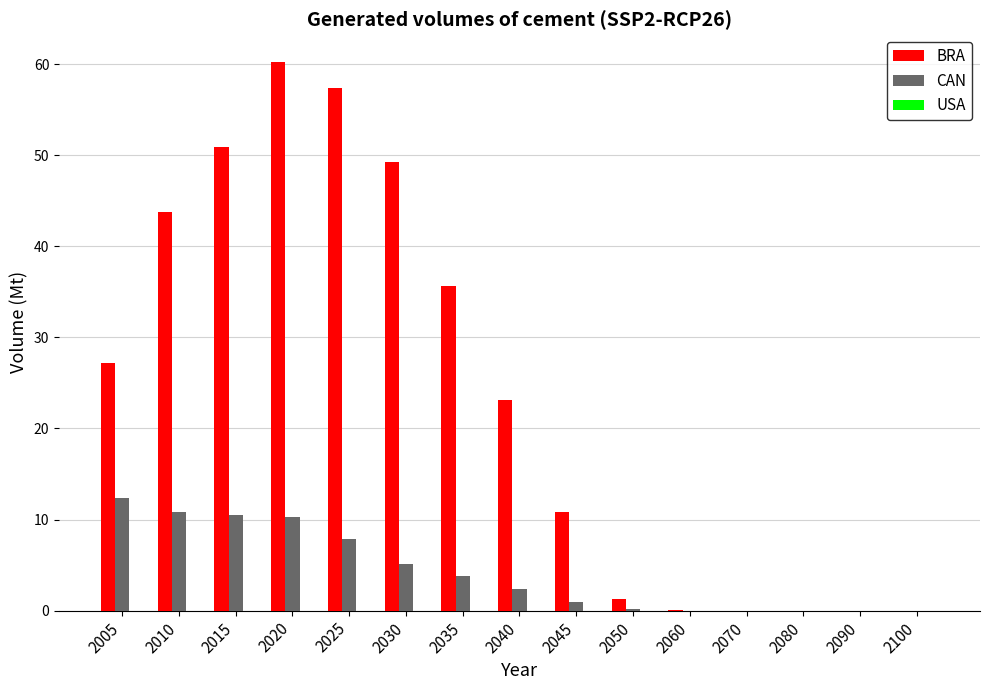

The value of CAN at 2070 is 8.5. True or false?

False